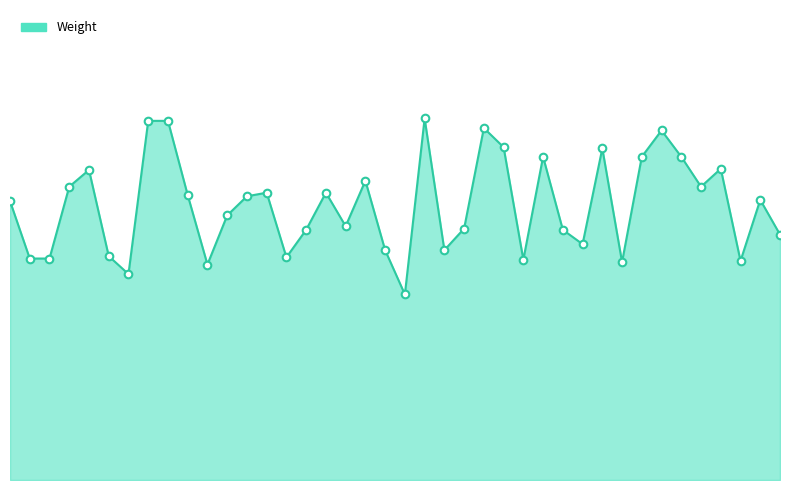

Does the chart have visible grid lines?

No